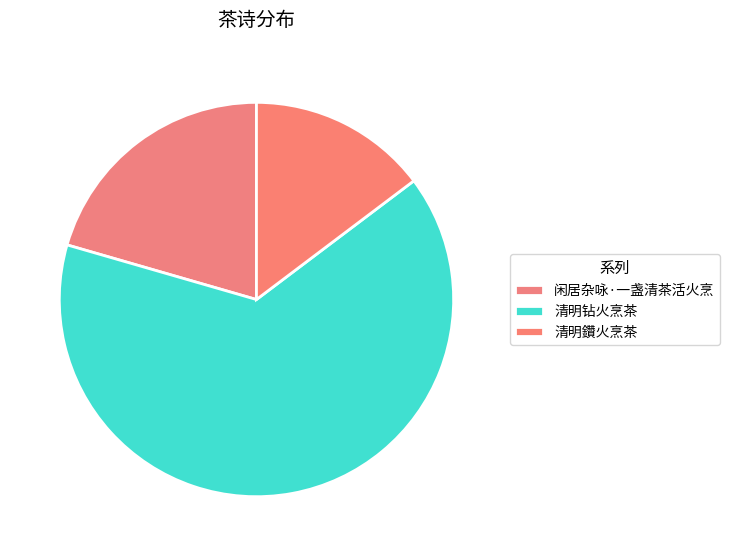

Which has a higher value, 清明钻火烹茶 or 闲居杂咏·一盏清茶活火烹?

清明钻火烹茶